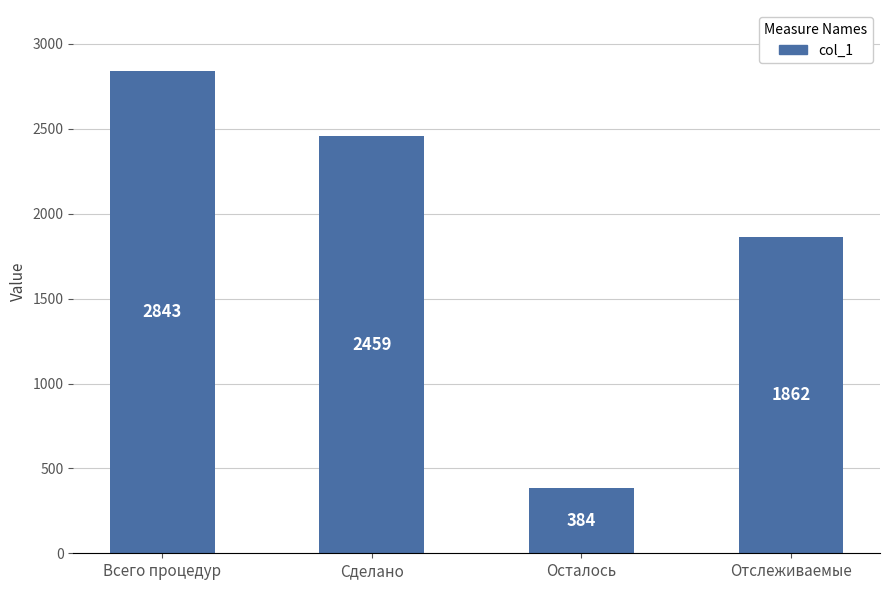

How many categories are shown in the chart?

4